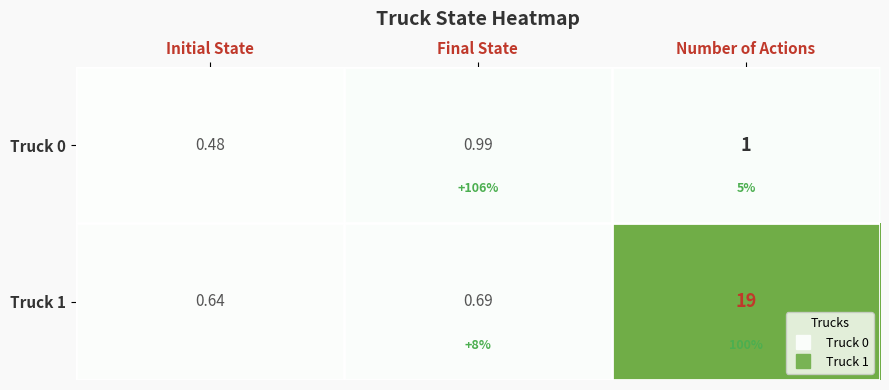

List the series in order of their overall mean, lowest first.

Truck 0, Truck 1